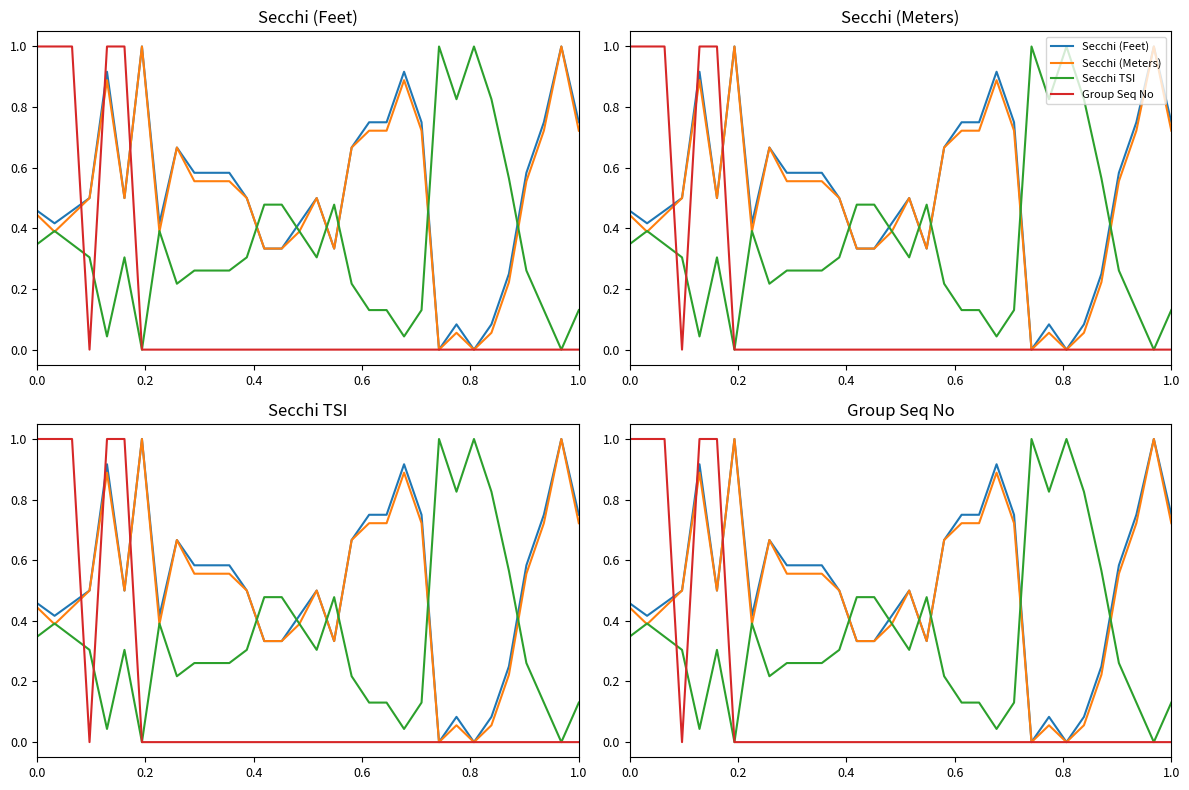

True or false: Secchi (Feet) has more than 0 points higher than both neighbors.

True